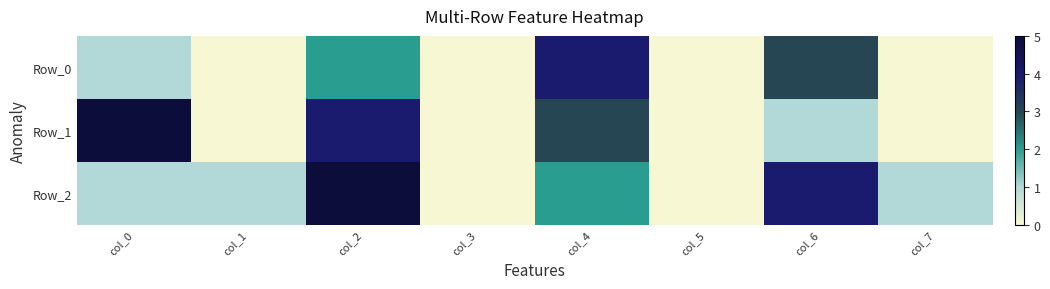

List the series in order of their overall mean, lowest first.

Row_0, Row_1, Row_2